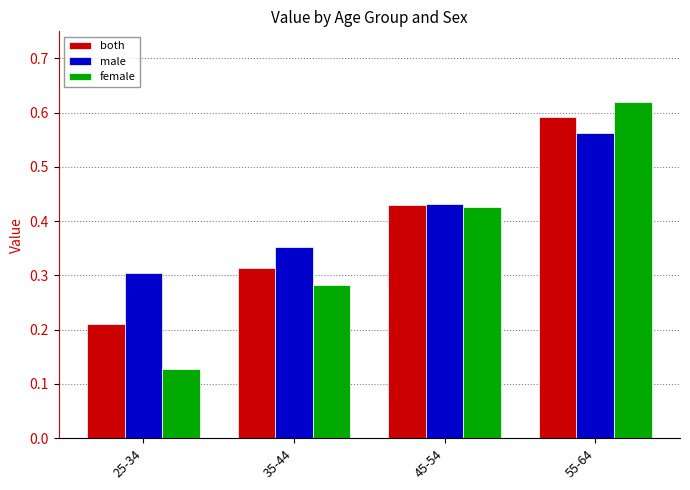

Which series has the largest total across all categories?

male